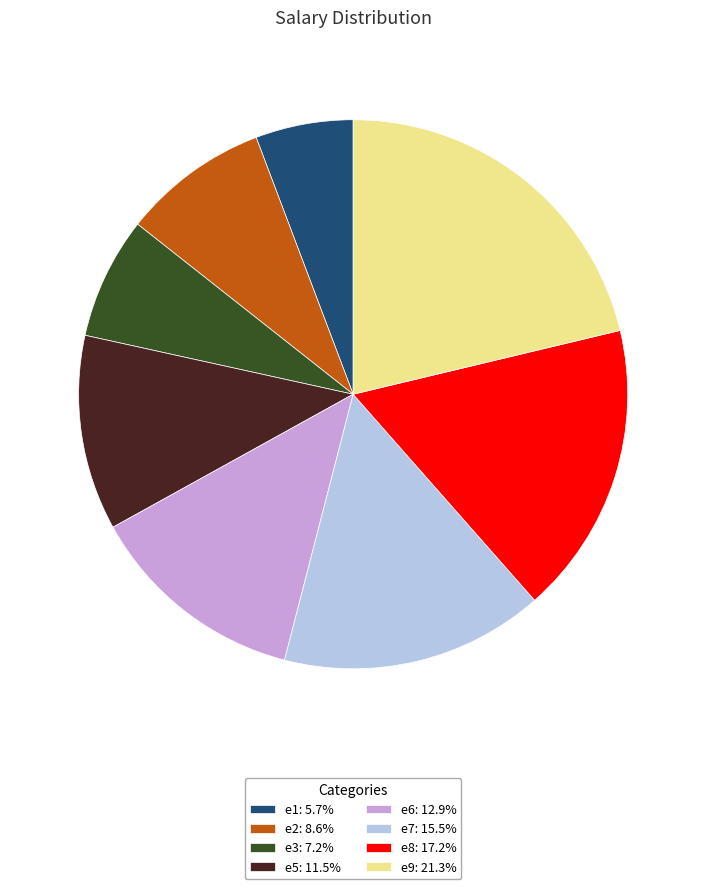

Approximately how many times larger is the value at e1: 5.7% compared to e7: 15.5%?

0.4